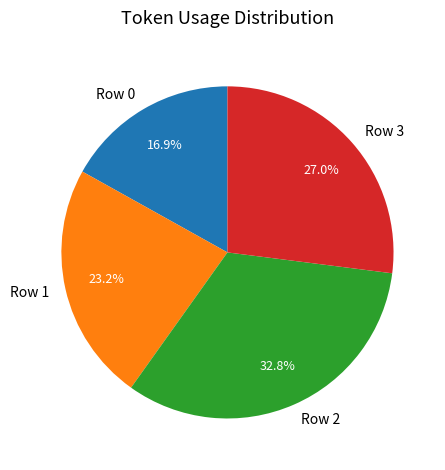

To the nearest percent, what is the difference between the Row 3 and Row 0 slice percentages?

10%